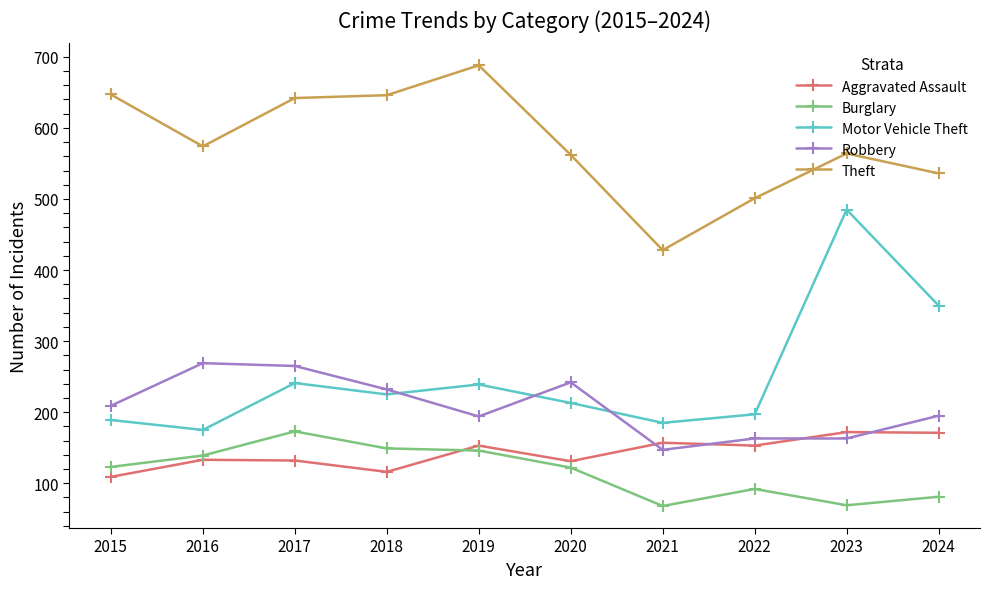

What is the approximate value of Aggravated Assault at 2016?

133